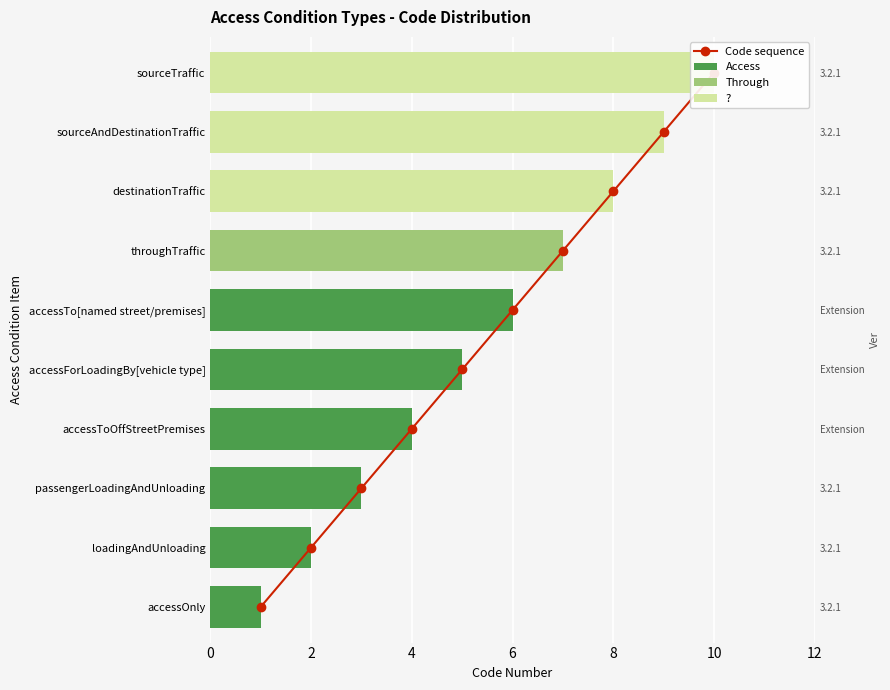

What is the difference between the second highest and minimum values?

8